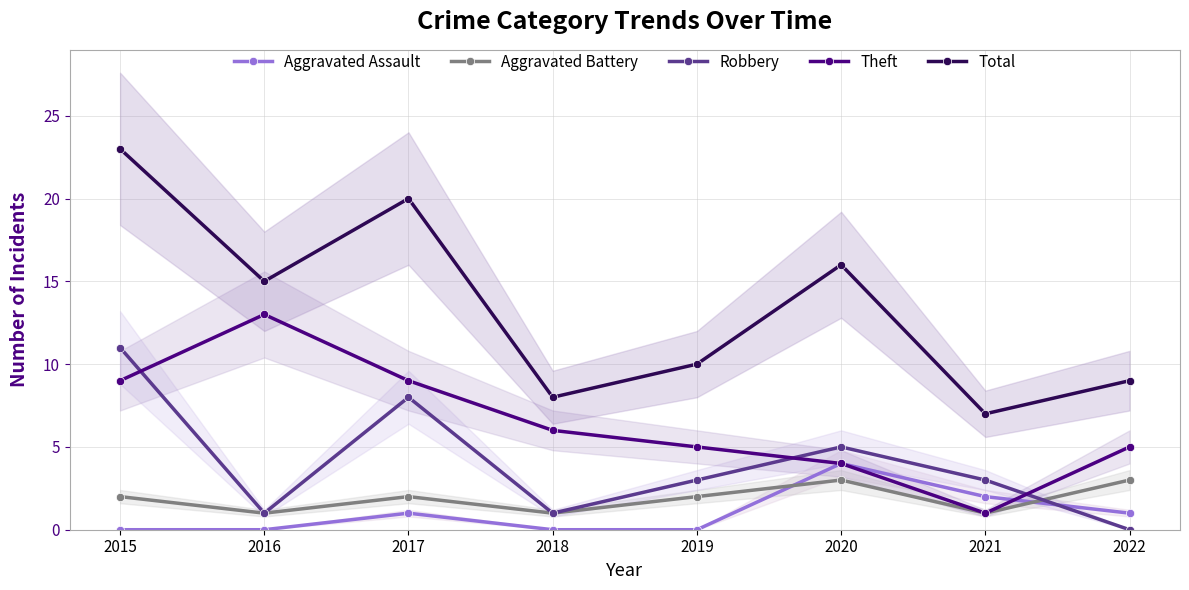

What is the sum of the Aggravated Assault values at 2021 and 2020?

6